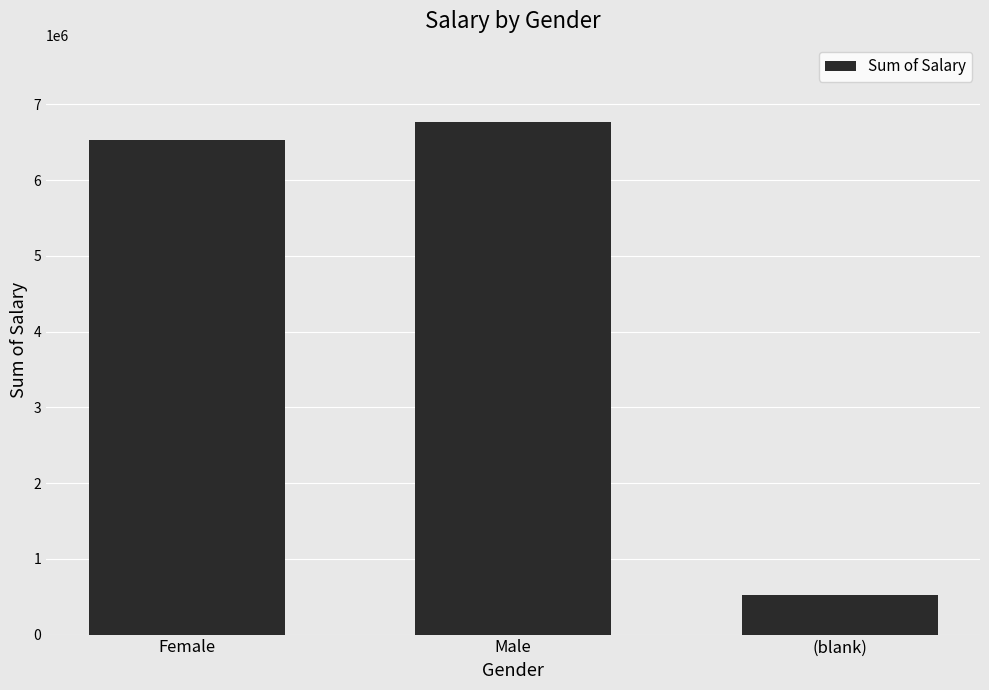

Rank the categories by value from lowest to highest.

(blank), Female, Male